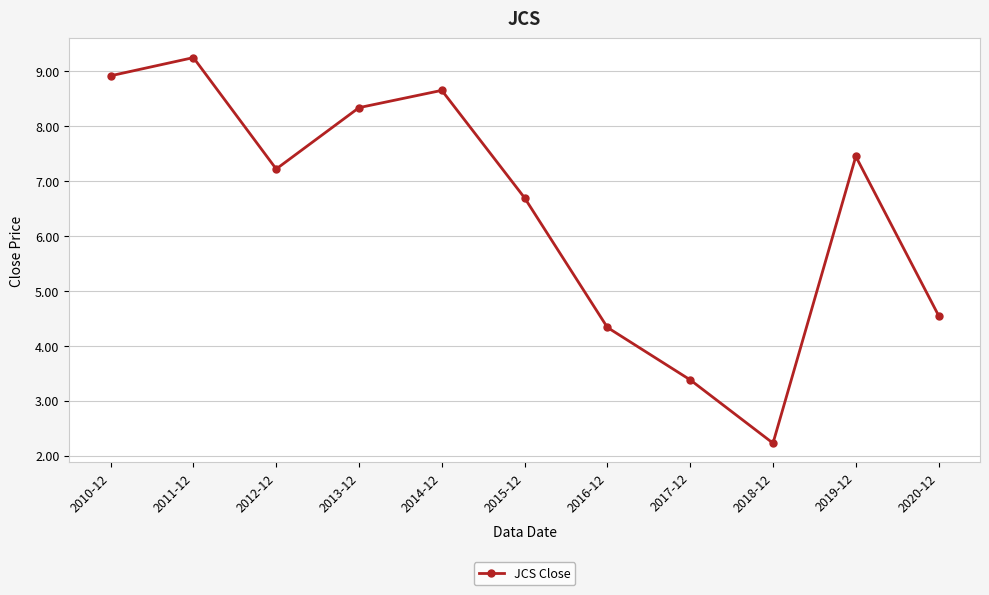

What is the change in value from 2014-12 to 2016-12?

-4.3